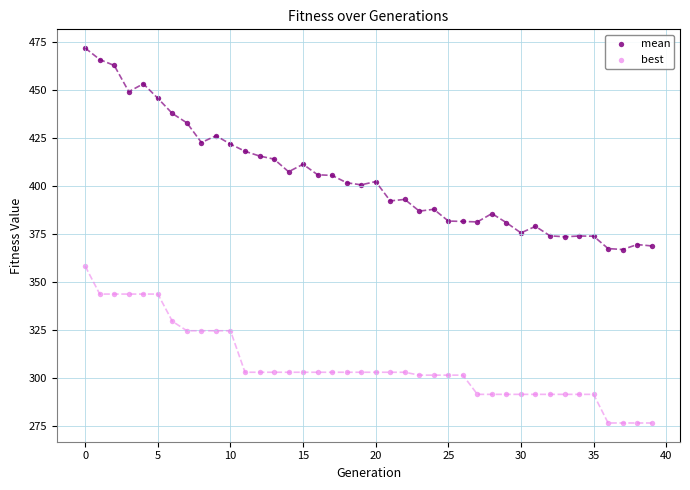

What are all the series names shown in the legend?

mean, best